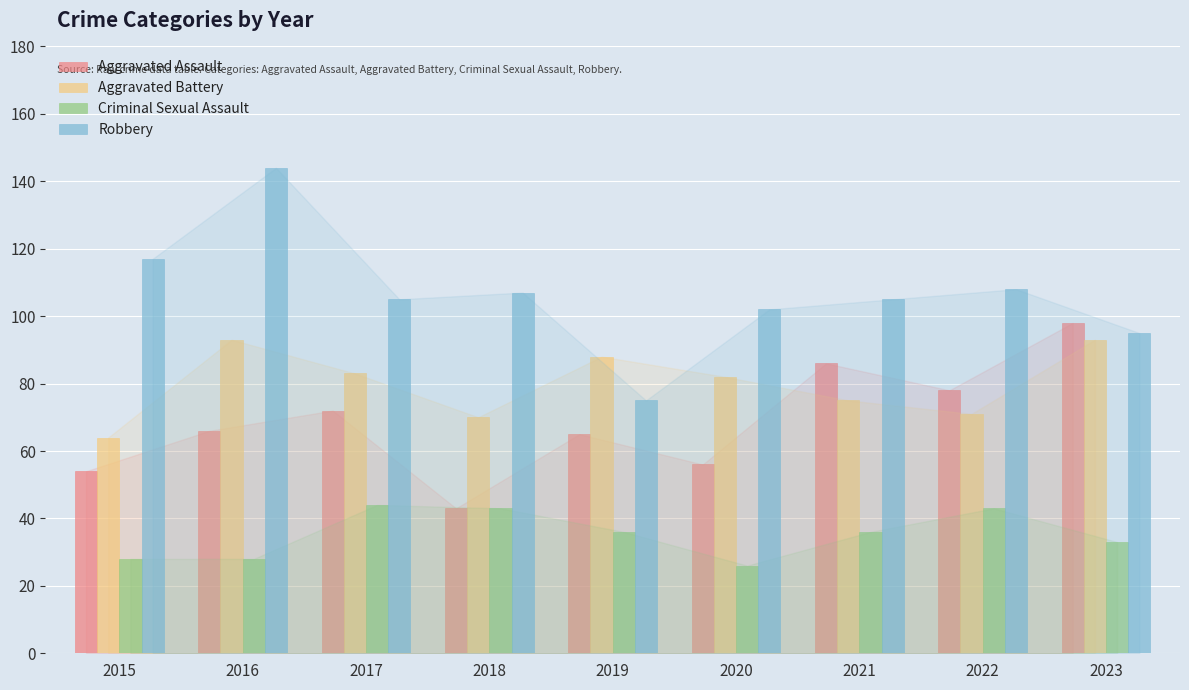

Reading left to right, list all the values displayed in this chart.

Aggravated Assault: 2015=54	2016=66	2017=72	2018=43	2019=65	2020=56	2021=86	2022=78	2023=98
Aggravated Battery: 2015=64	2016=93	2017=83	2018=70	2019=88	2020=82	2021=75	2022=71	2023=93
Criminal Sexual Assault: 2015=28	2016=28	2017=44	2018=43	2019=36	2020=26	2021=36	2022=43	2023=33
Robbery: 2015=117	2016=144	2017=105	2018=107	2019=75	2020=102	2021=105	2022=108	2023=95